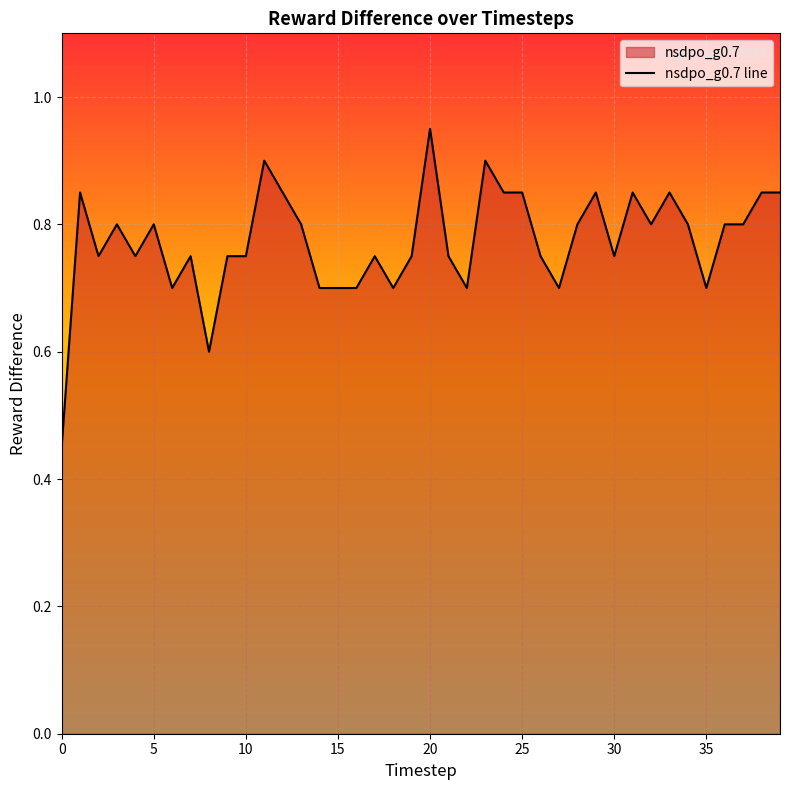

Which category has the highest value across all series?

20